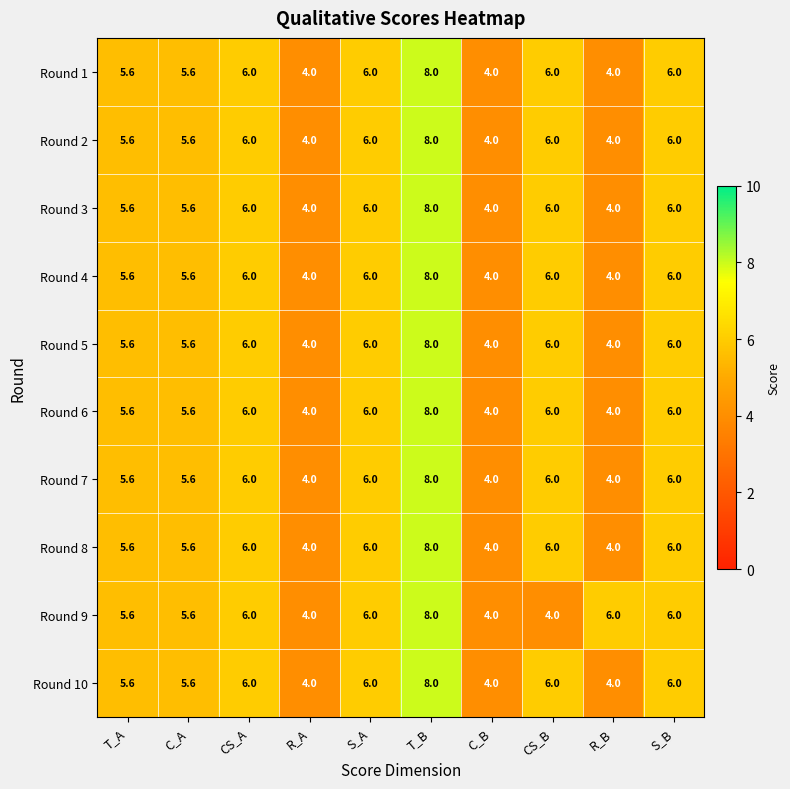

What is the difference between the maximum and minimum values in the Round 9 series?

4.0